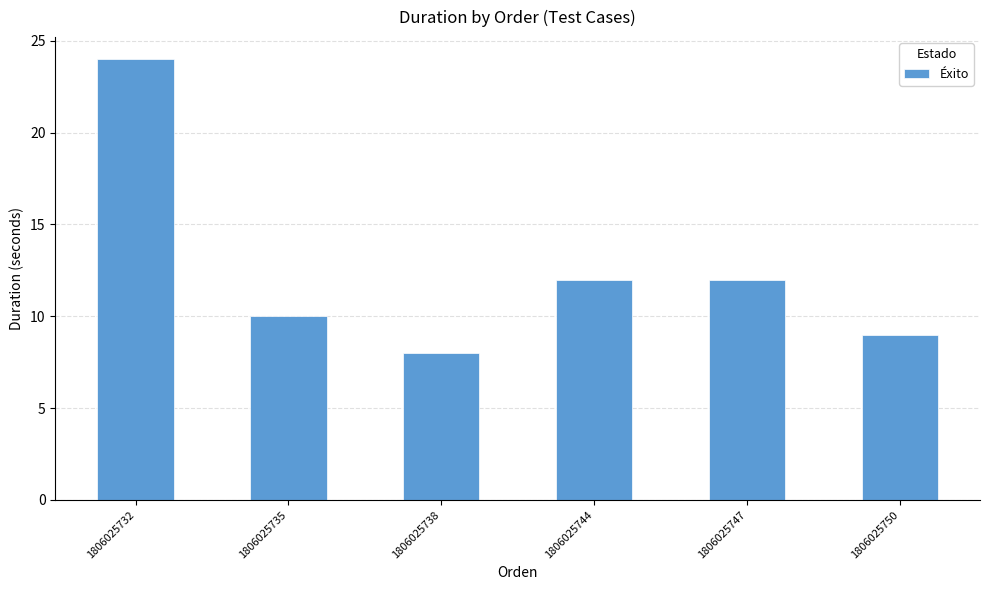

What is the value of the 5th bar from the left?

12